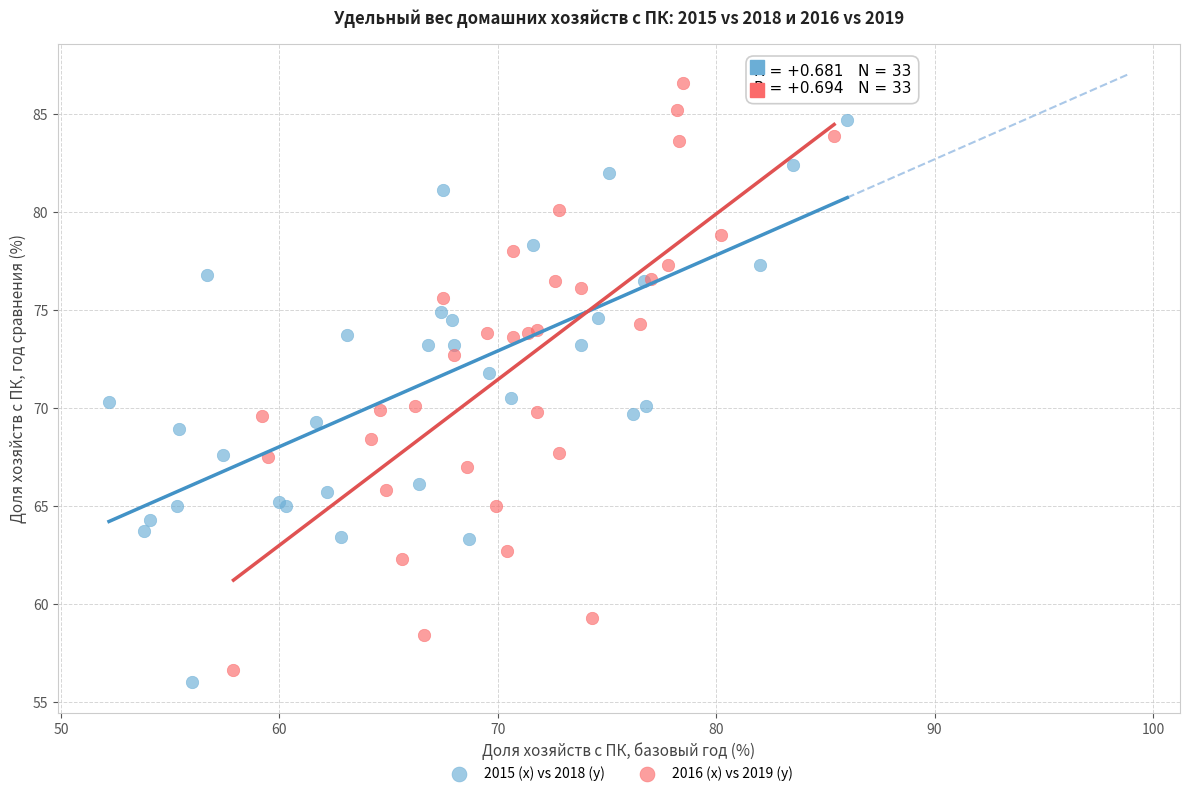

Which series reaches the maximum Y coordinate?

2016 (x) vs 2019 (y)